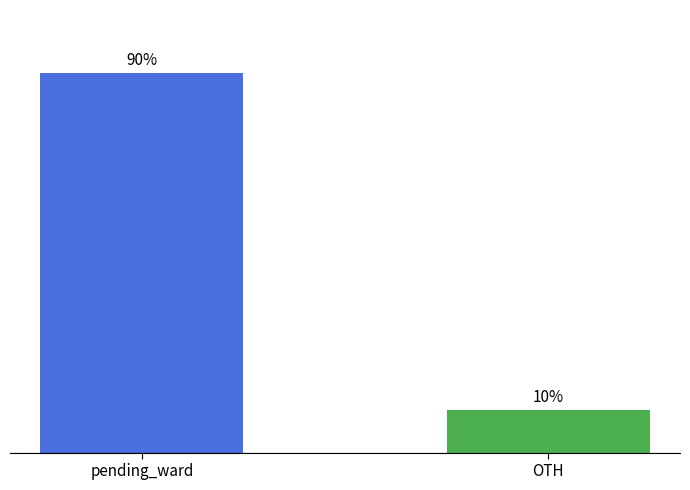

Which series has the largest range (max minus min)?

pending_ward